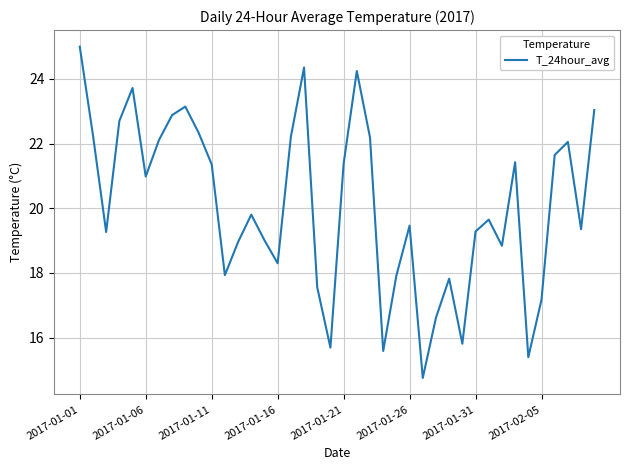

What is the difference between the maximum and minimum values?

10.2